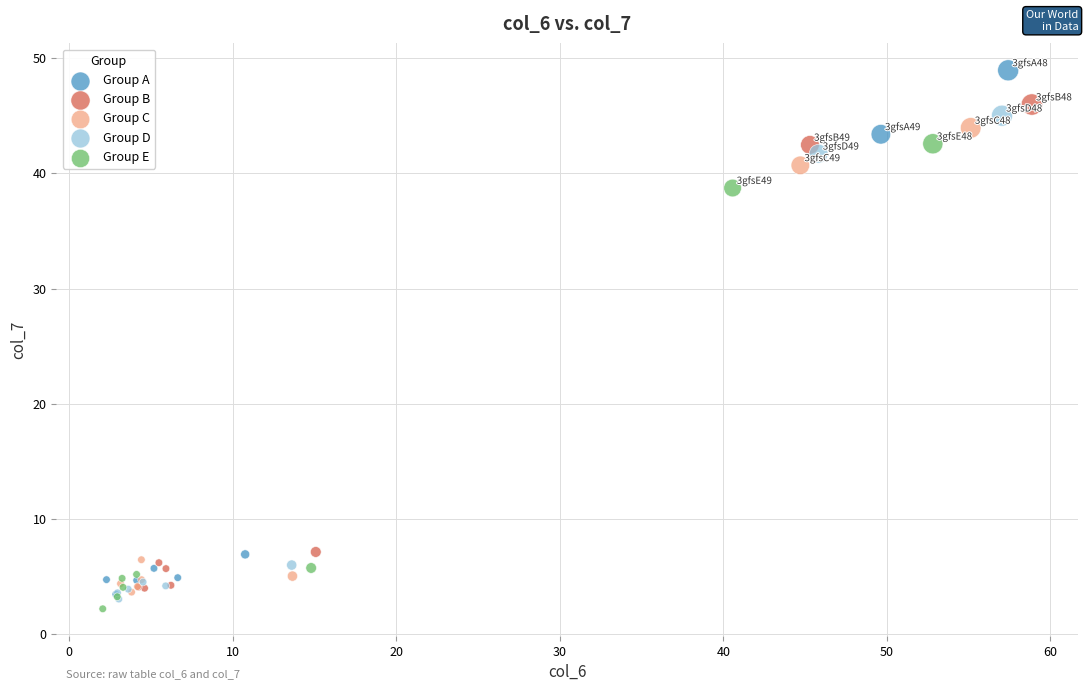

Which series has the largest Y range (max minus min)?

Group A